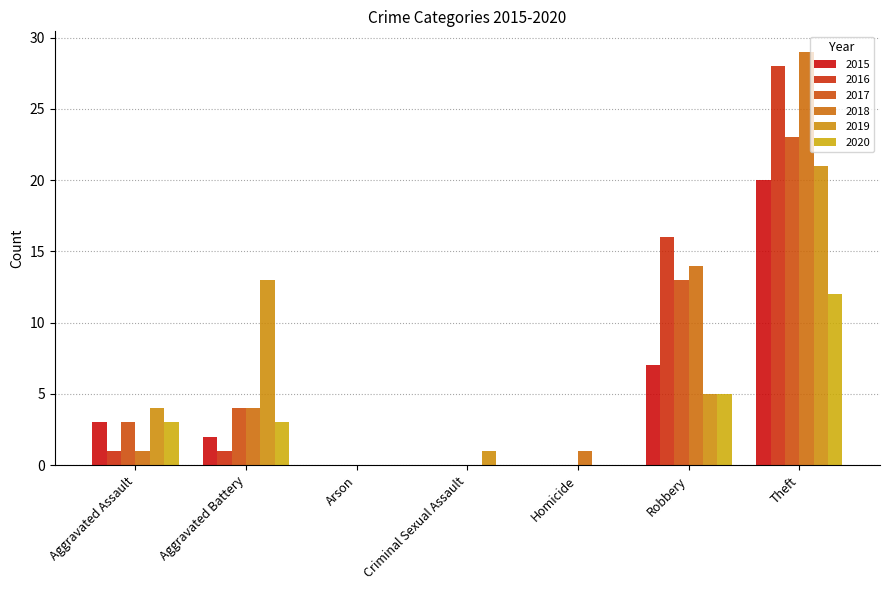

How many data points does each series have?

7